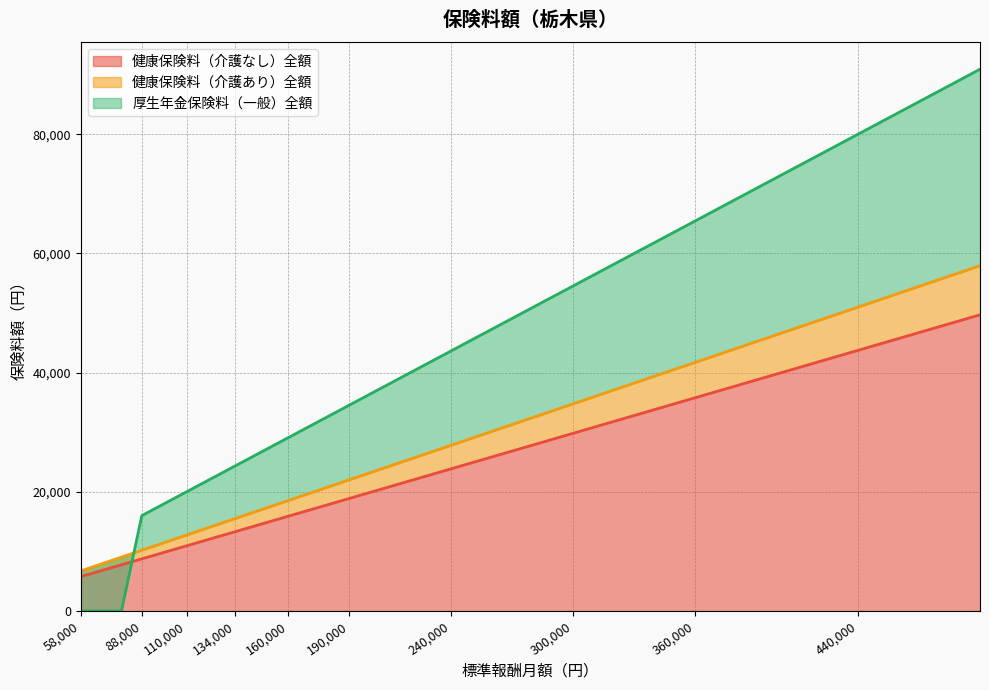

True or false: 標準報酬月額 has more than 0 points higher than both neighbors.

False